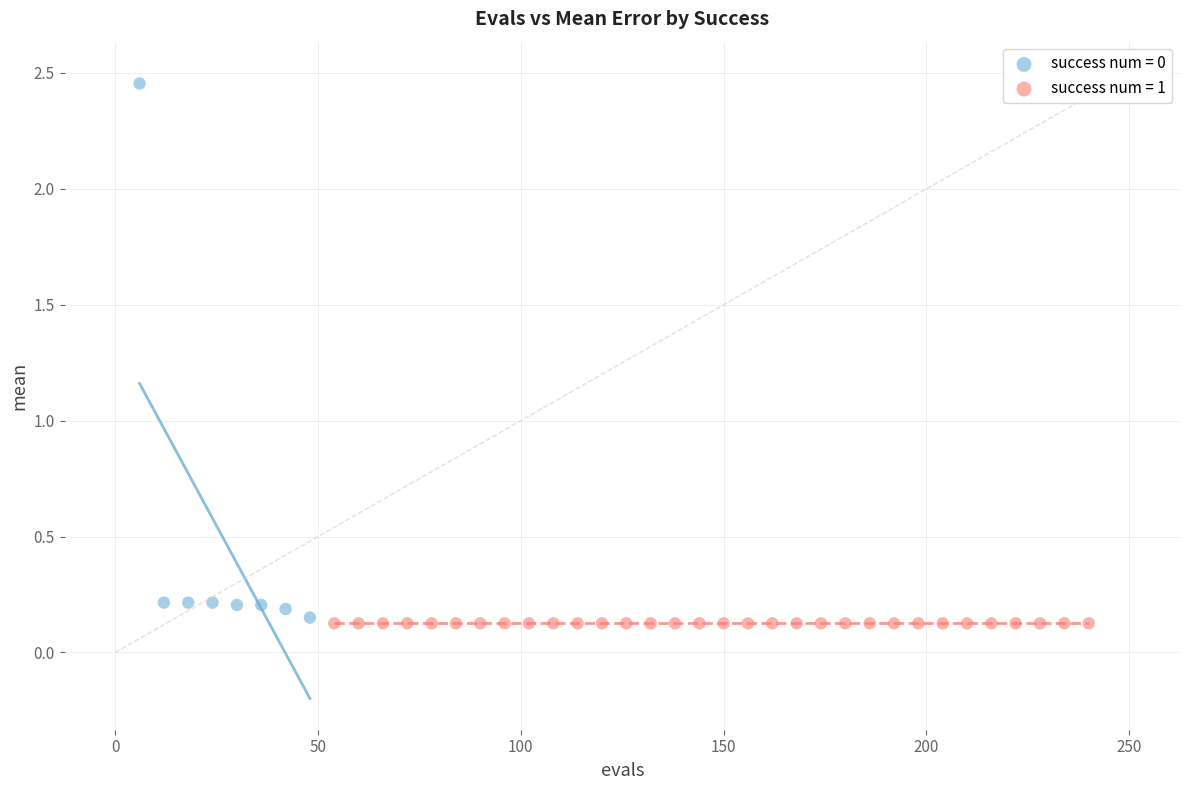

Which series contains the highest Y value?

success num = 0